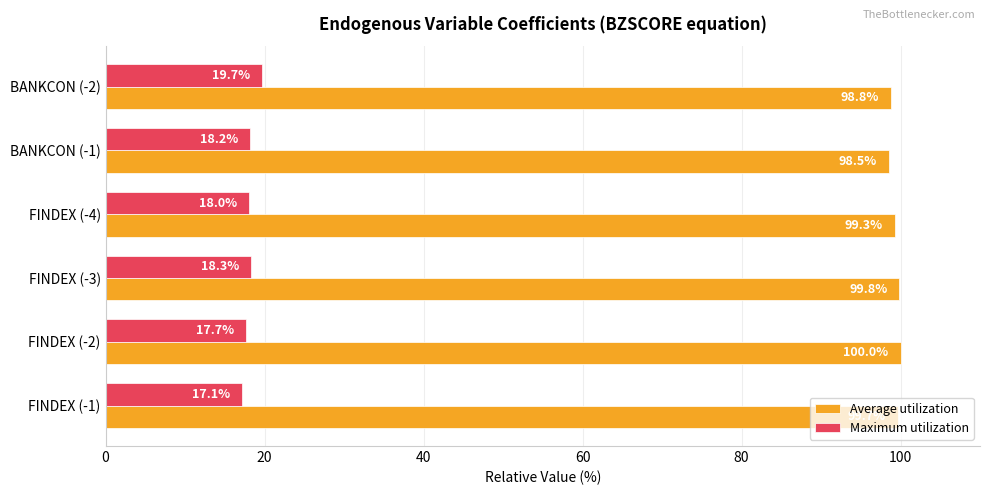

Rank the series by their maximum value, from highest to lowest.

Average utilization, Maximum utilization